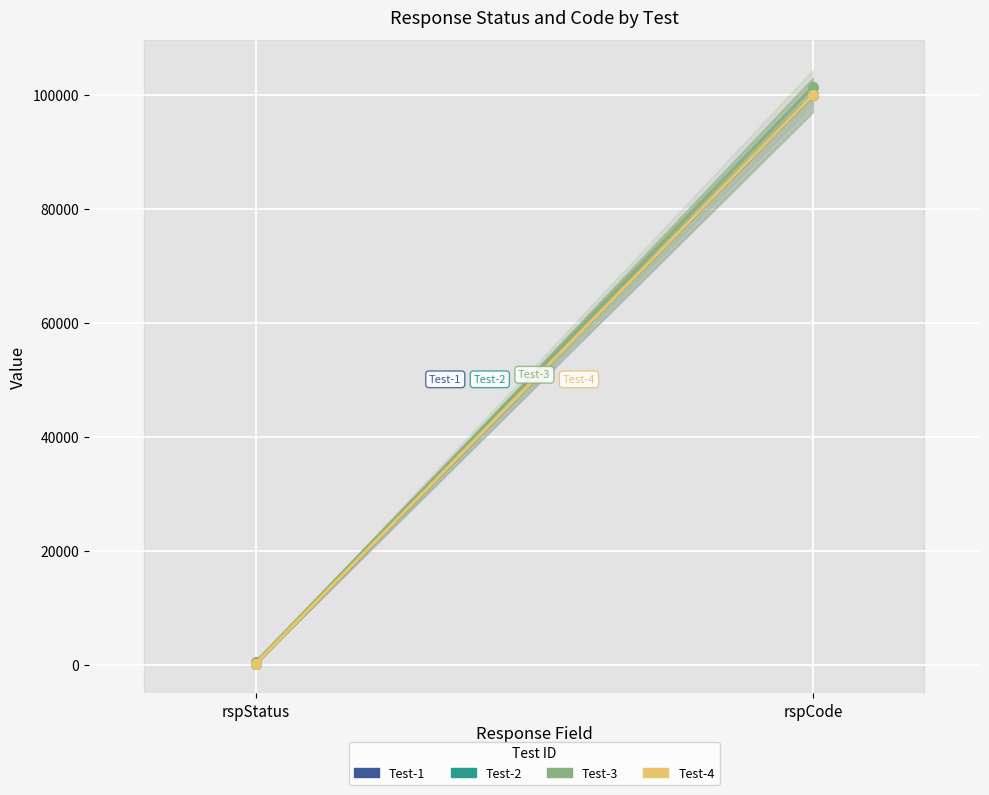

Reading left to right, extract all data points from this chart.

Test-1: rspStatus=200	rspCode=100000
Test-2: rspStatus=200	rspCode=100000
Test-3: rspStatus=400	rspCode=101400
Test-4: rspStatus=200	rspCode=100000